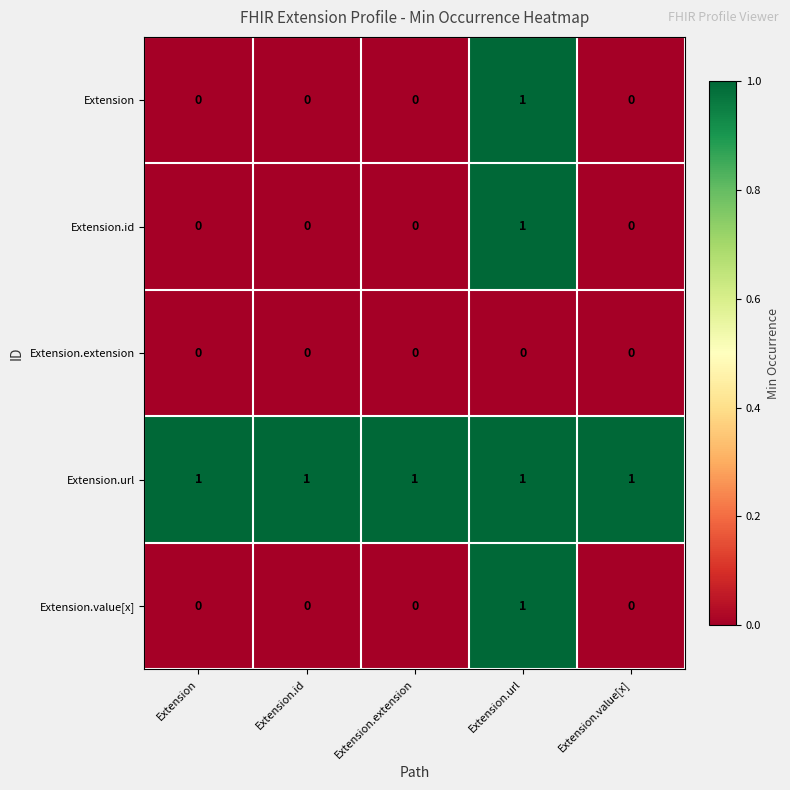

What is the sum of all Extension.url values?

5